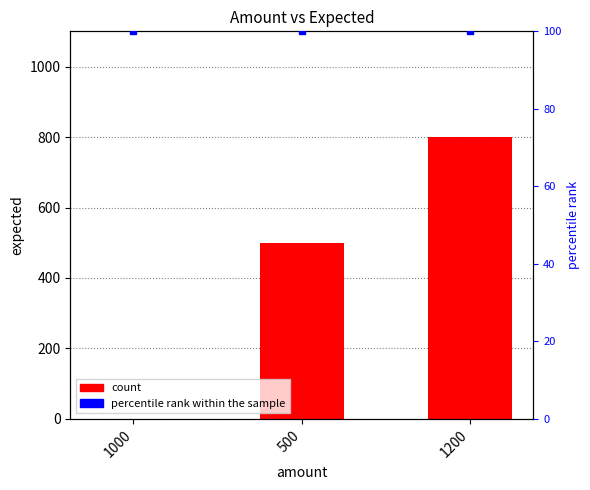

At which category is the sum across all series the highest?

1200